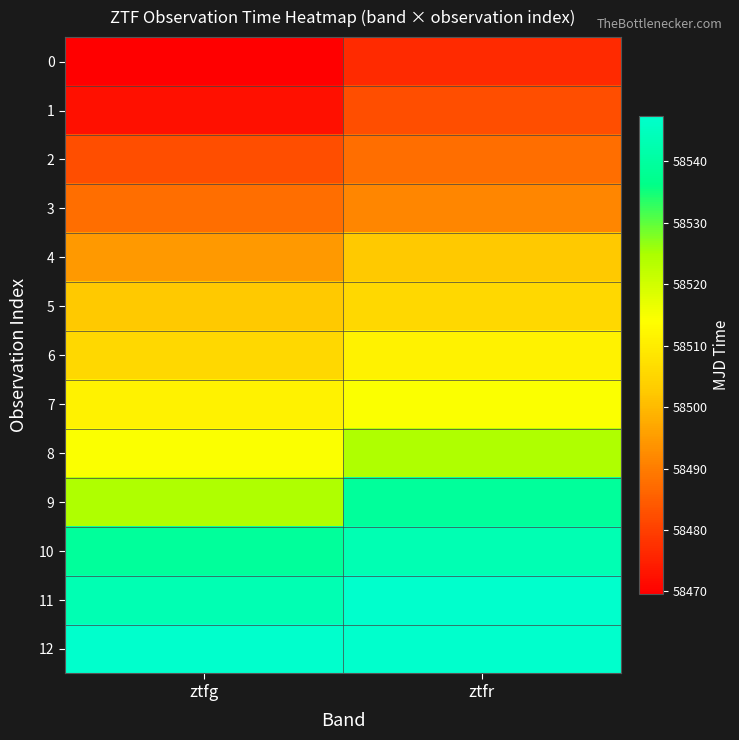

Reading right to left, extract all data points from this chart.

0: ztfr=58476.5	ztfg=58469.5
1: ztfr=58482.5	ztfg=58472.5
2: ztfr=58487.5	ztfg=58482.5
3: ztfr=58491.5	ztfg=58487.5
4: ztfr=58502.5	ztfg=58494.5
5: ztfr=58505.5	ztfg=58502.5
6: ztfr=58511.4	ztfg=58505.5
7: ztfr=58514.4	ztfg=58511.4
8: ztfr=58524.5	ztfg=58514.5
9: ztfr=58539.3	ztfg=58524.4
10: ztfr=58543.4	ztfg=58539.4
11: ztfr=58547.3	ztfg=58543.4
12: ztfr=58547.3	ztfg=58547.3